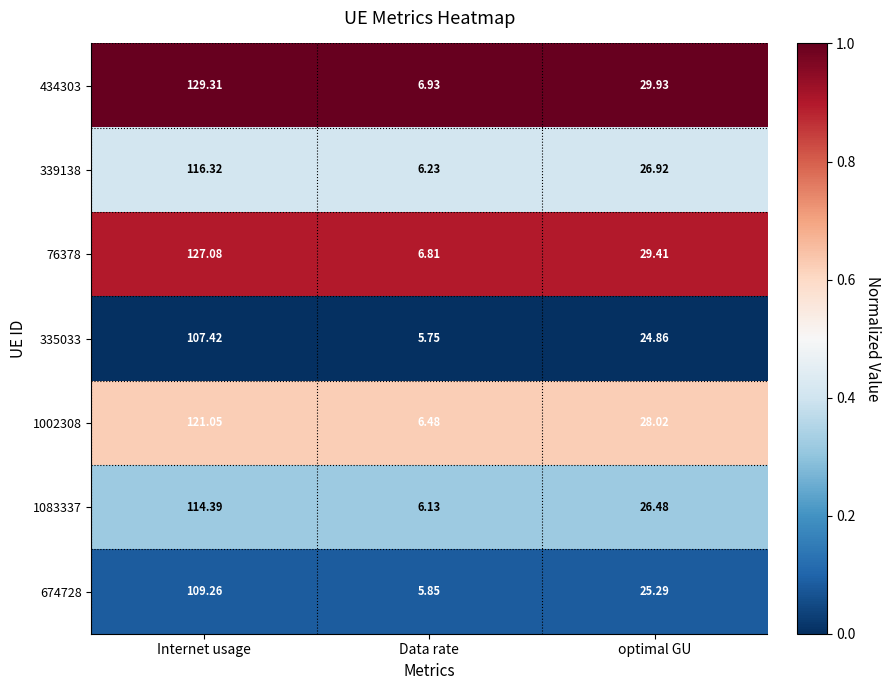

At which label is 674728 closest to 57?

optimal GU